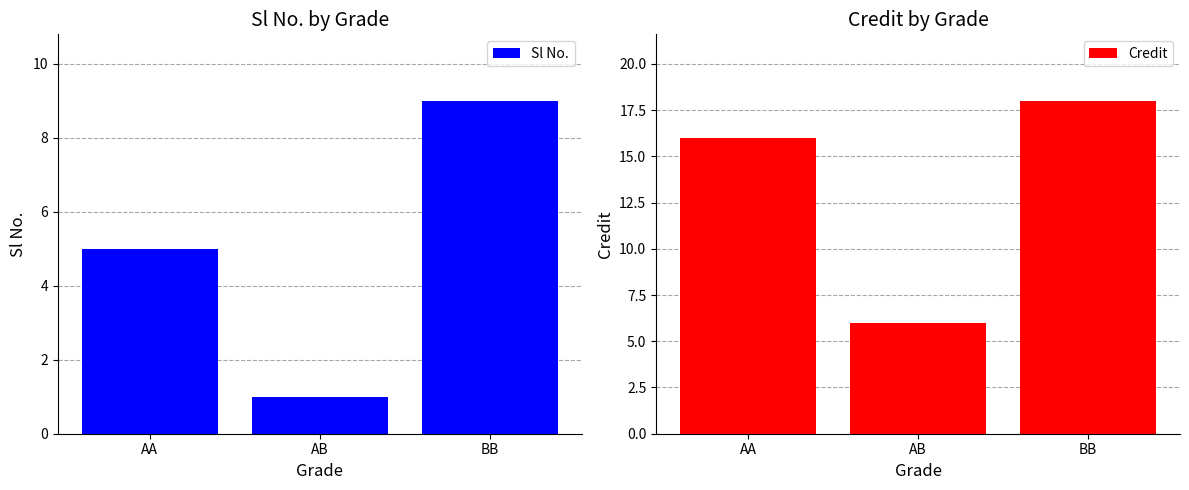

Is it true that Sl No. equals 0 at AB?

False